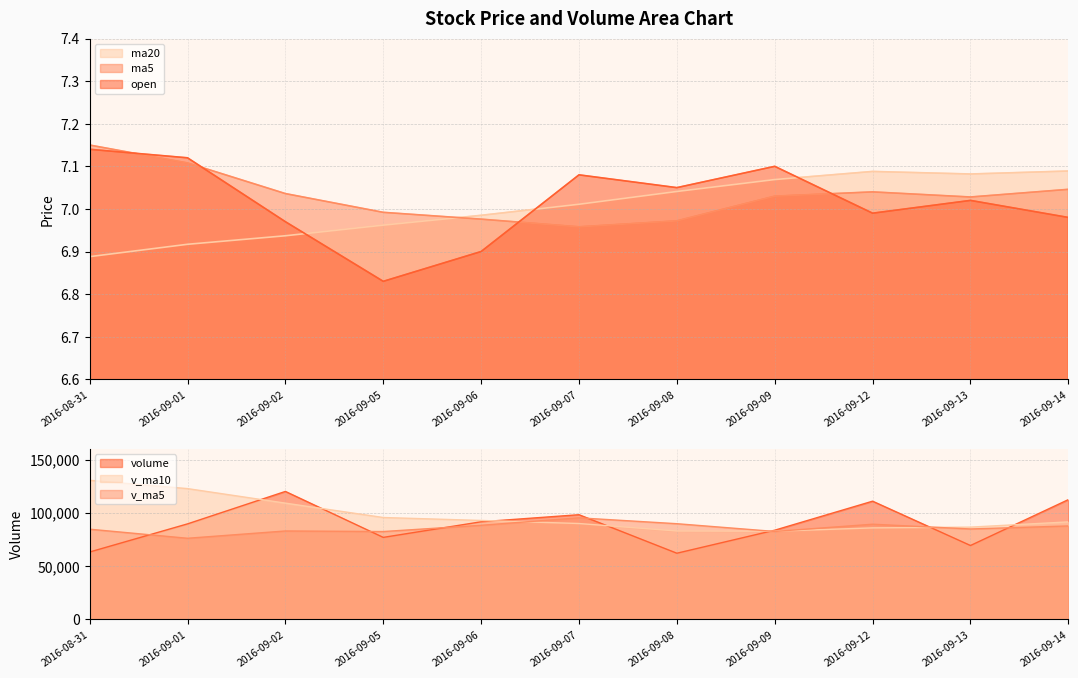

What is the difference between the maximum and minimum values in the open series?

0.3